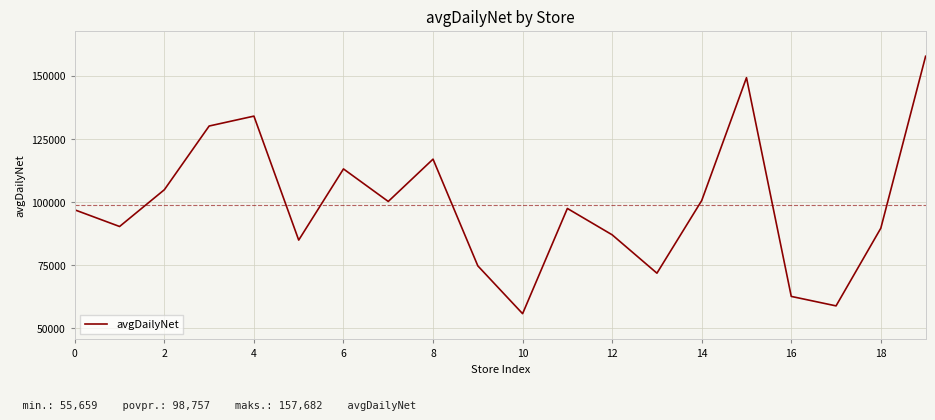

What is the difference between the maximum and minimum values?

102023